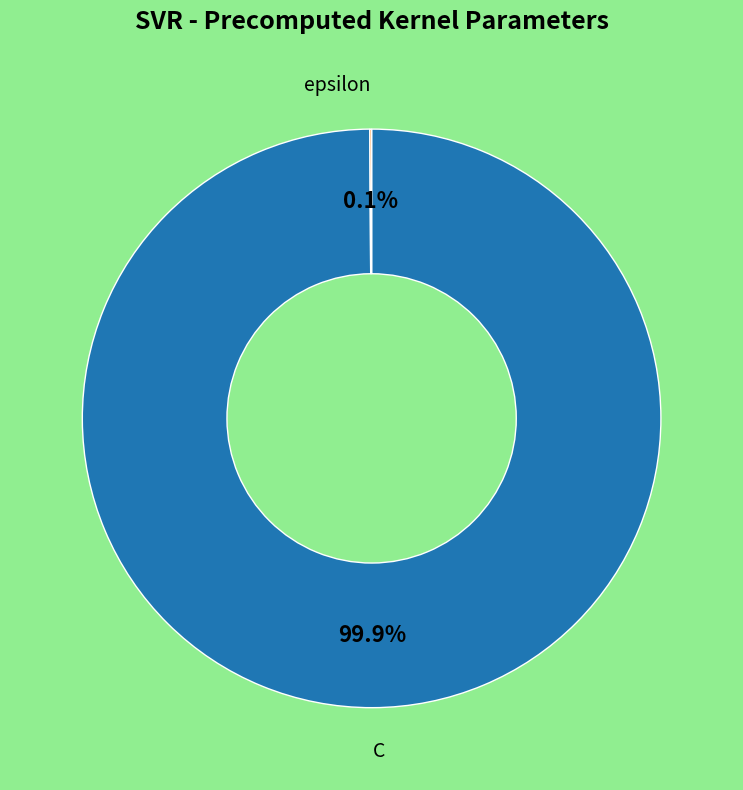

Is there any slice that represents more than half of the pie?

Yes